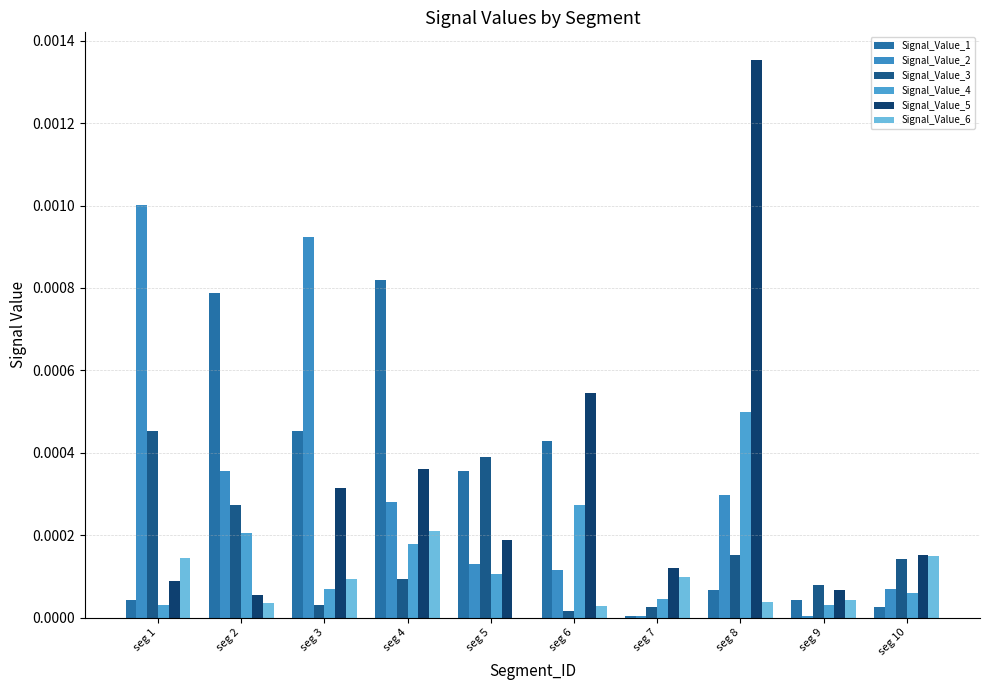

How many distinct data groups are displayed?

6